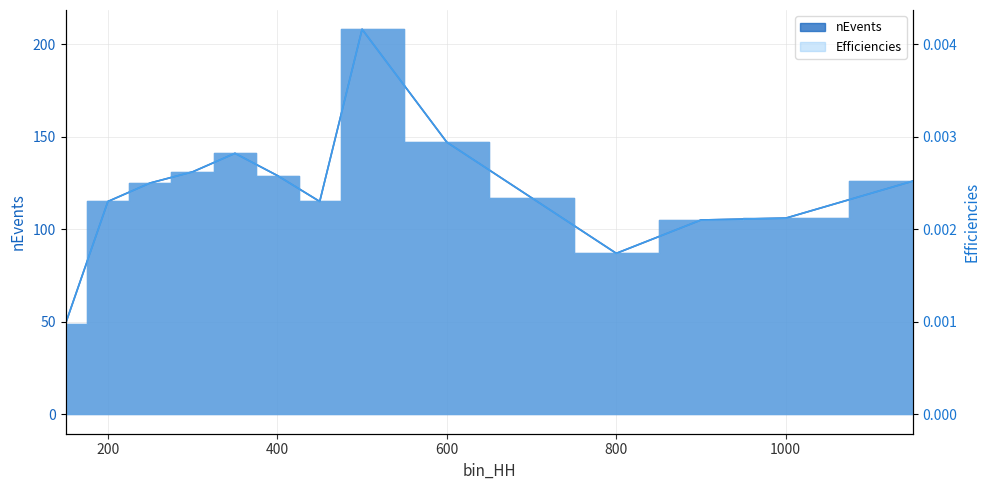

How many lines are shown in the chart?

2